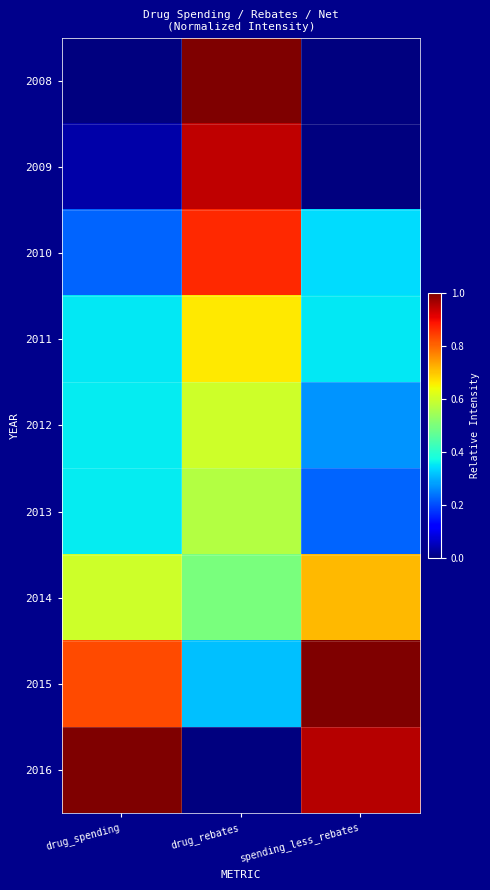

List the series in order of their peak value, highest first.

2008, 2015, 2016, 2009, 2010, 2014, 2011, 2012, 2013